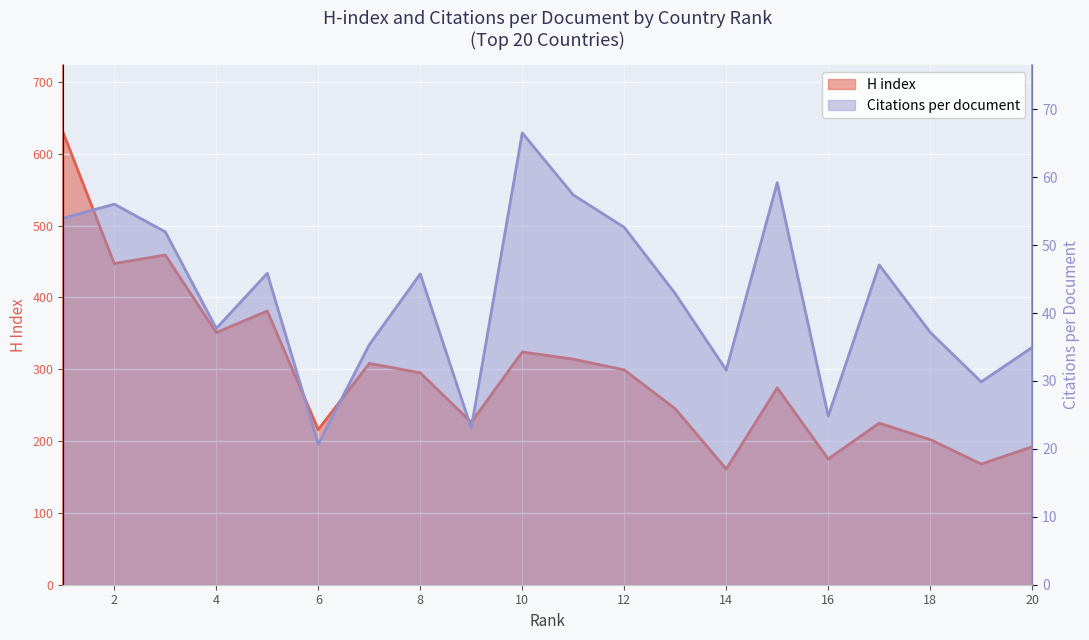

The value of H index at 14 is 161.0. True or false?

True